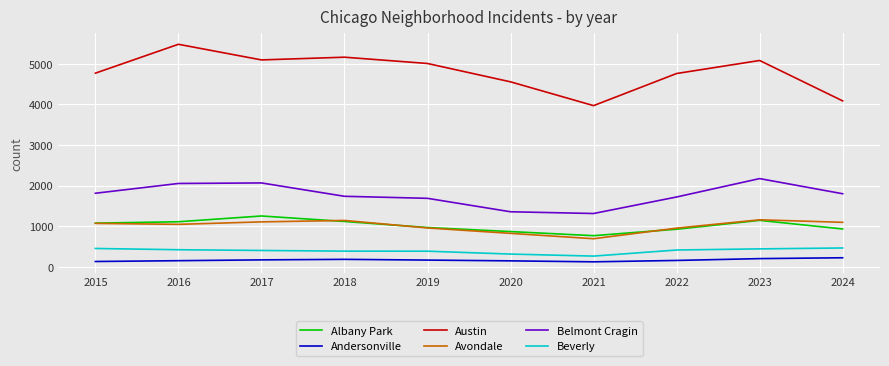

Is the value of Andersonville at 2015 greater than the value of Austin at 2020?

No